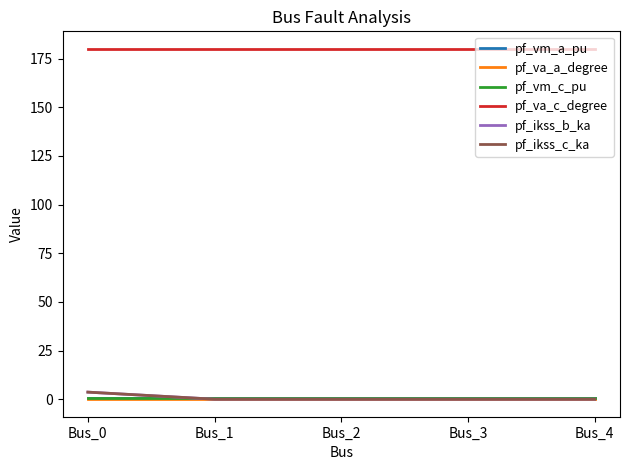

Does the chart have visible grid lines?

No